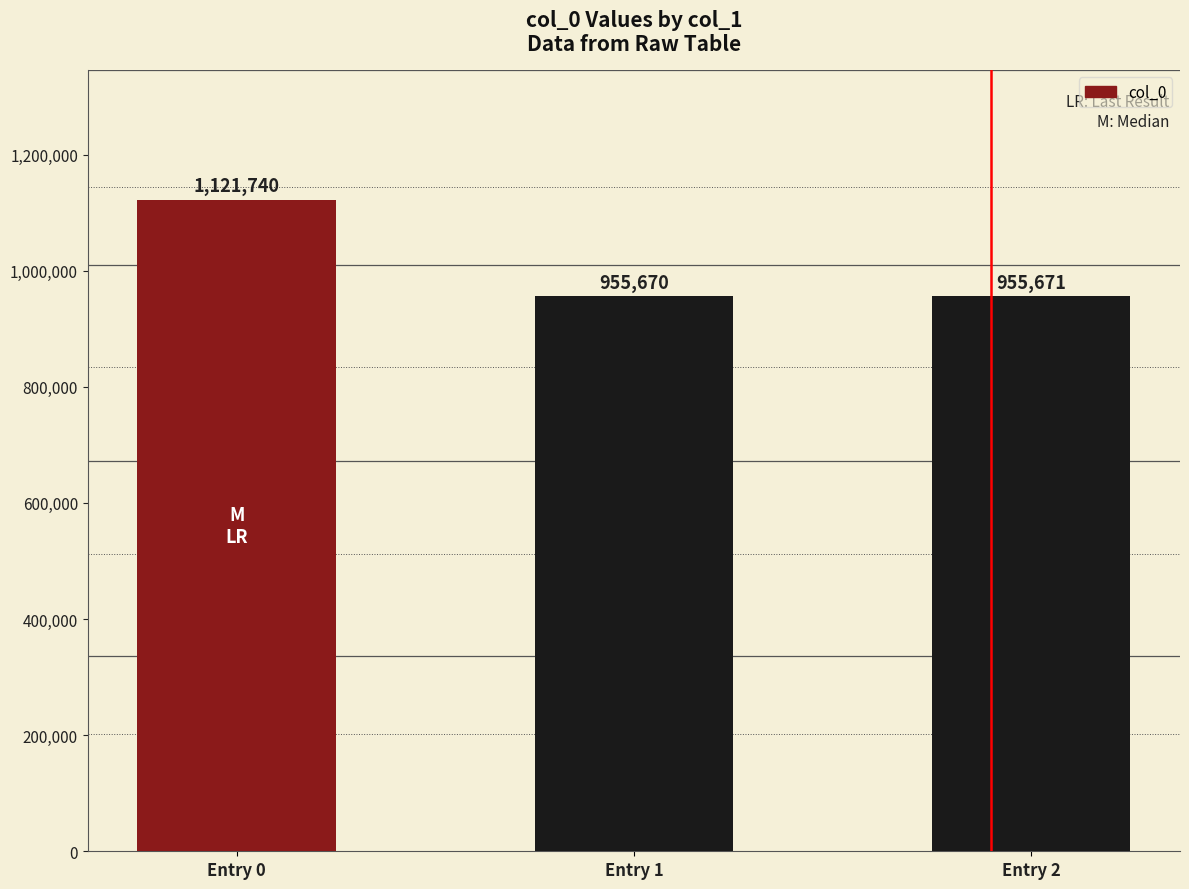

The value at Entry 2 is 401635. True or false?

False